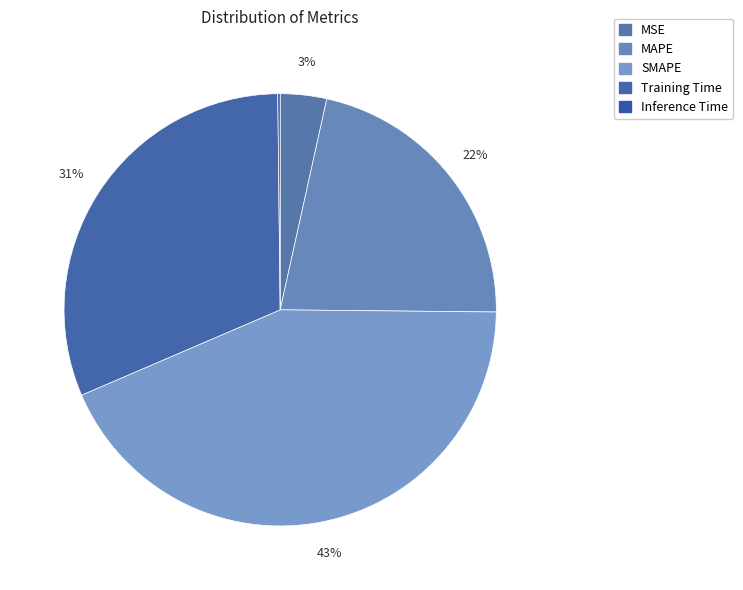

What is the smallest slice in the pie chart?

Inference Time